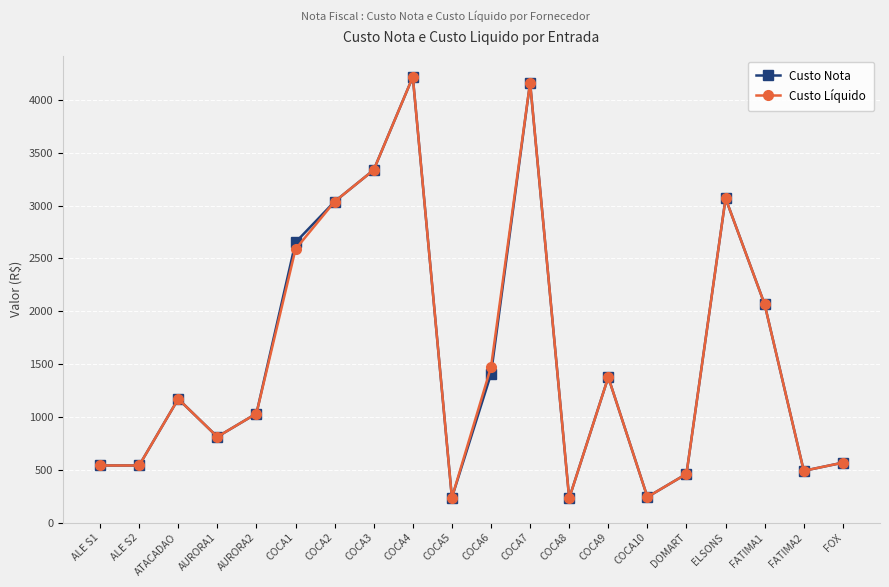

At how many categories does at least one series exceed 1874?

7